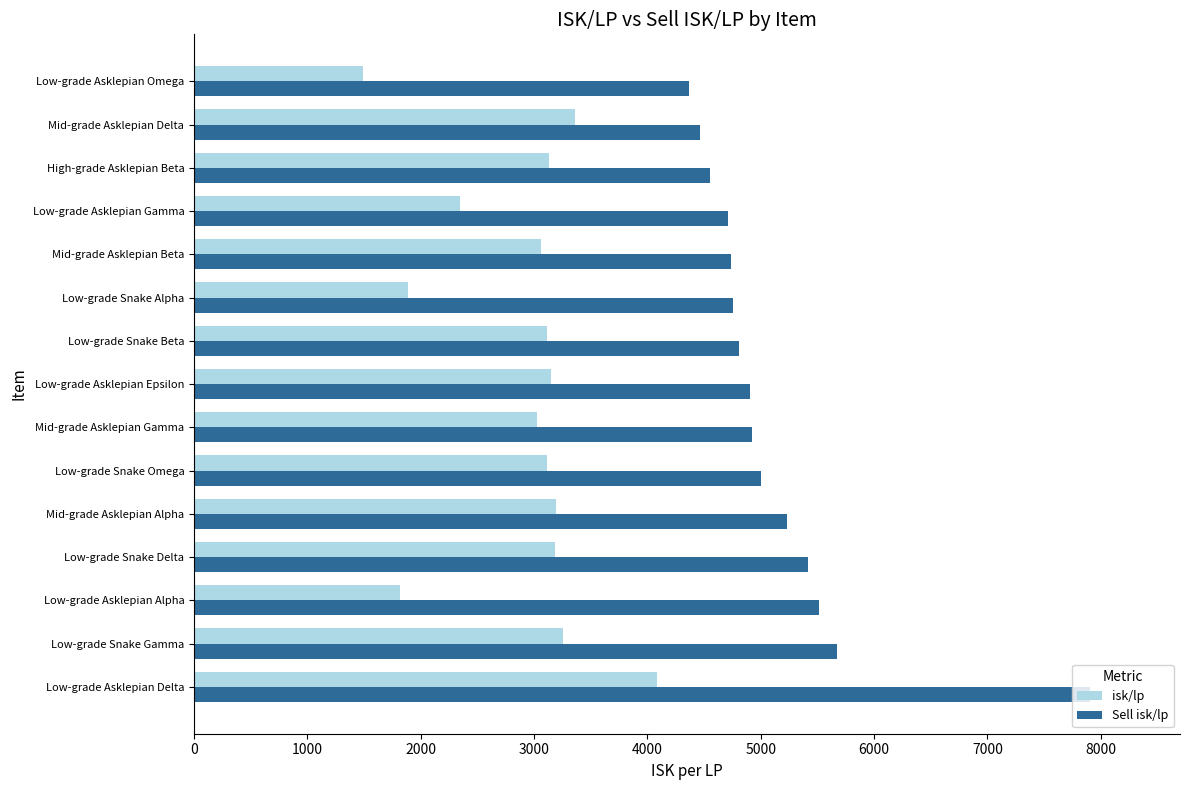

How many data points does each series have?

15